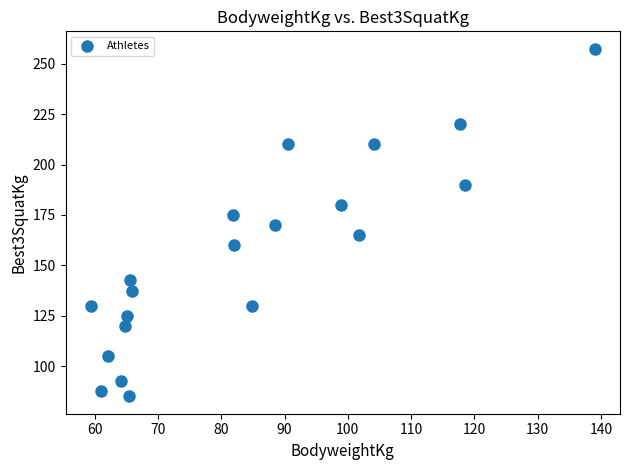

What is the range of X values (max minus min)?

79.6